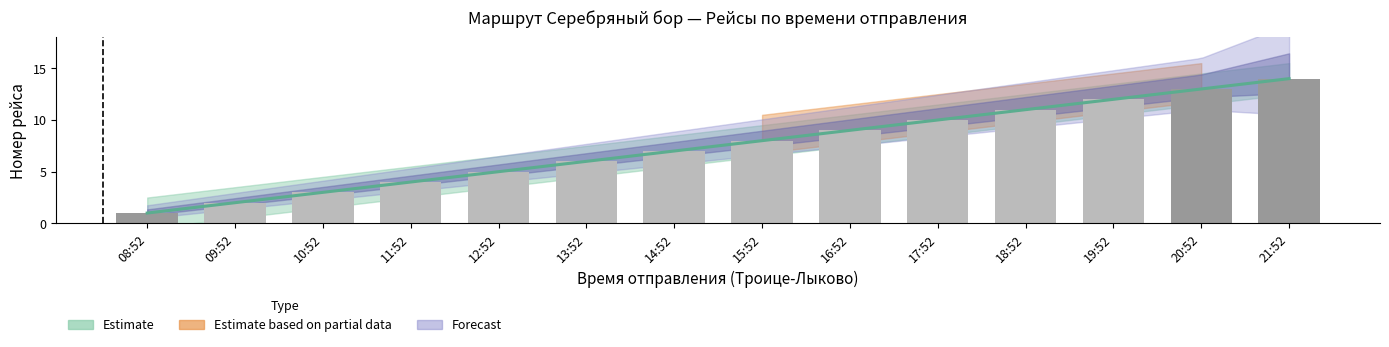

What is the difference between the second highest and minimum values?

12